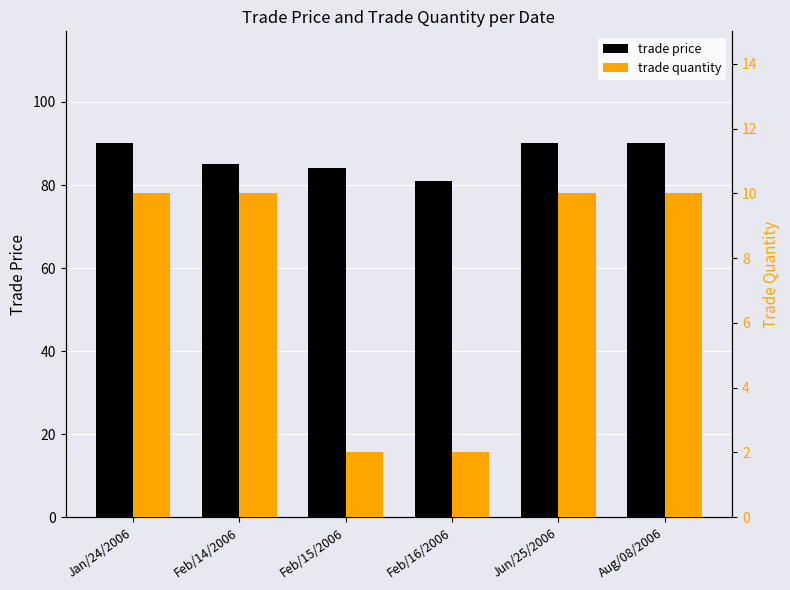

At which label is trade price closest to 85?

Feb/14/2006